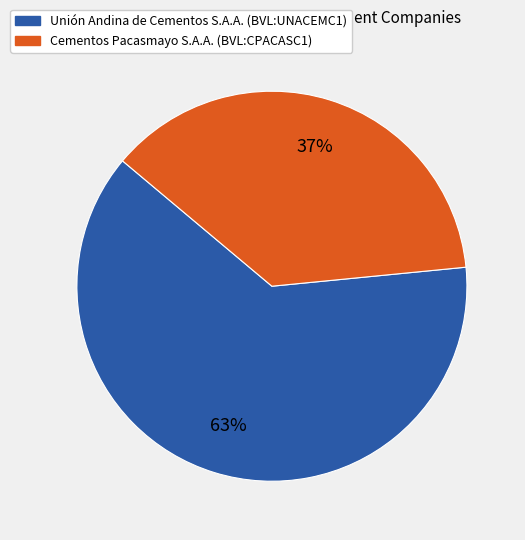

Between Cementos Pacasmayo S.A.A. (BVL:CPACASC1) and Unión Andina de Cementos S.A.A. (BVL:UNACEMC1), which is larger?

Unión Andina de Cementos S.A.A. (BVL:UNACEMC1)